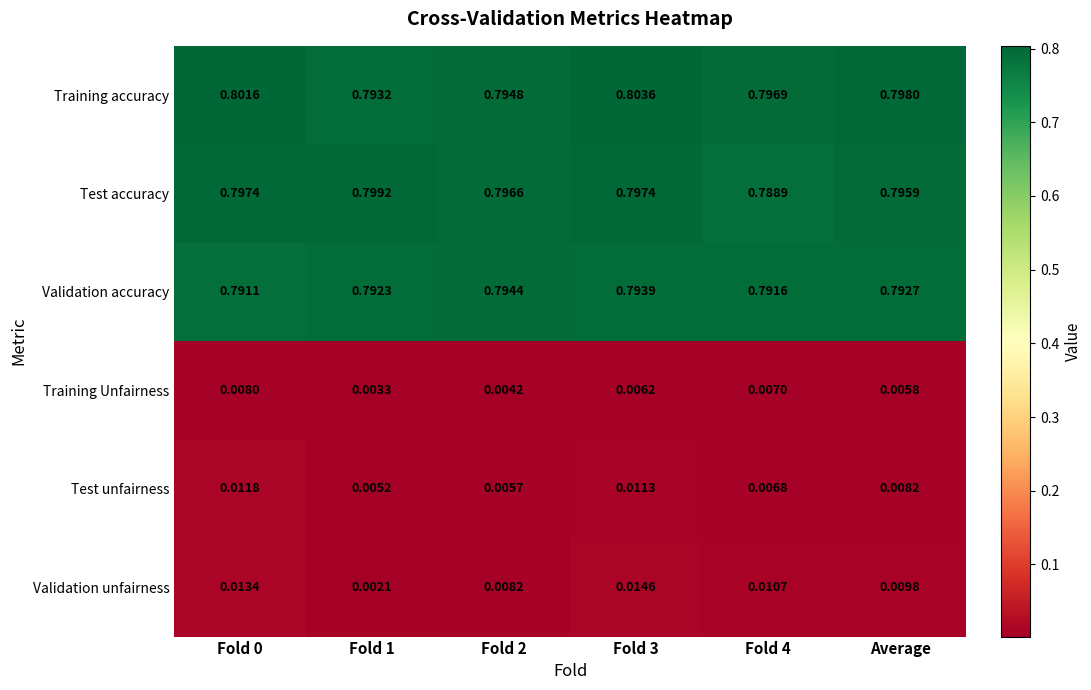

Is the value of Test unfairness at Fold 1 greater than the value of Validation unfairness at Fold 1?

Yes